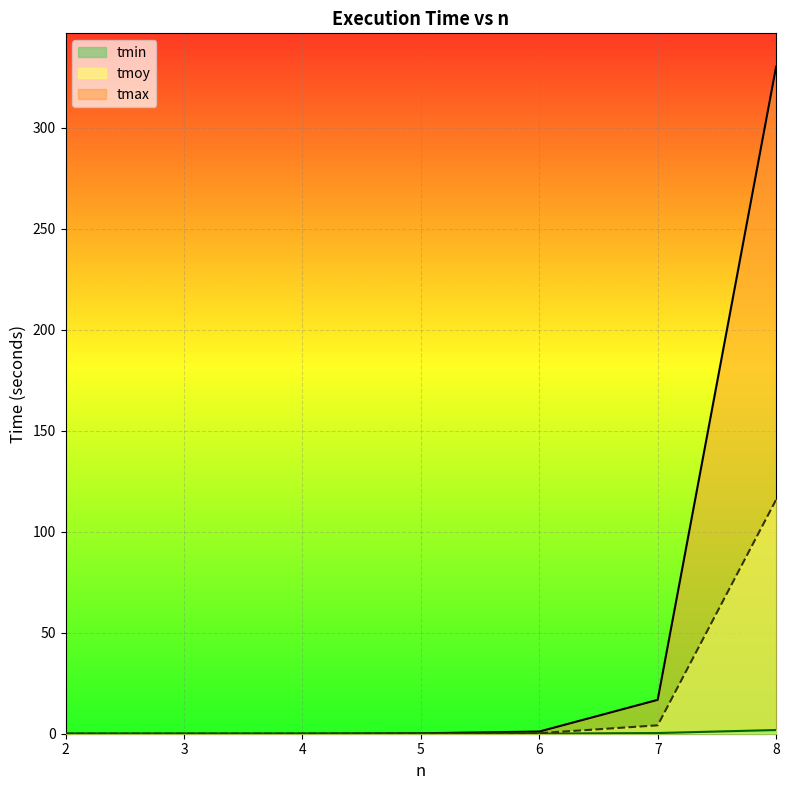

True or false: tmoy and tmin cross at least once.

False